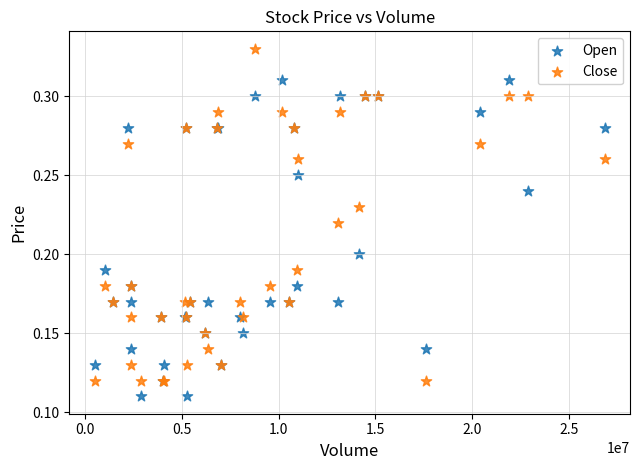

Which series contains the lowest Y value?

Open